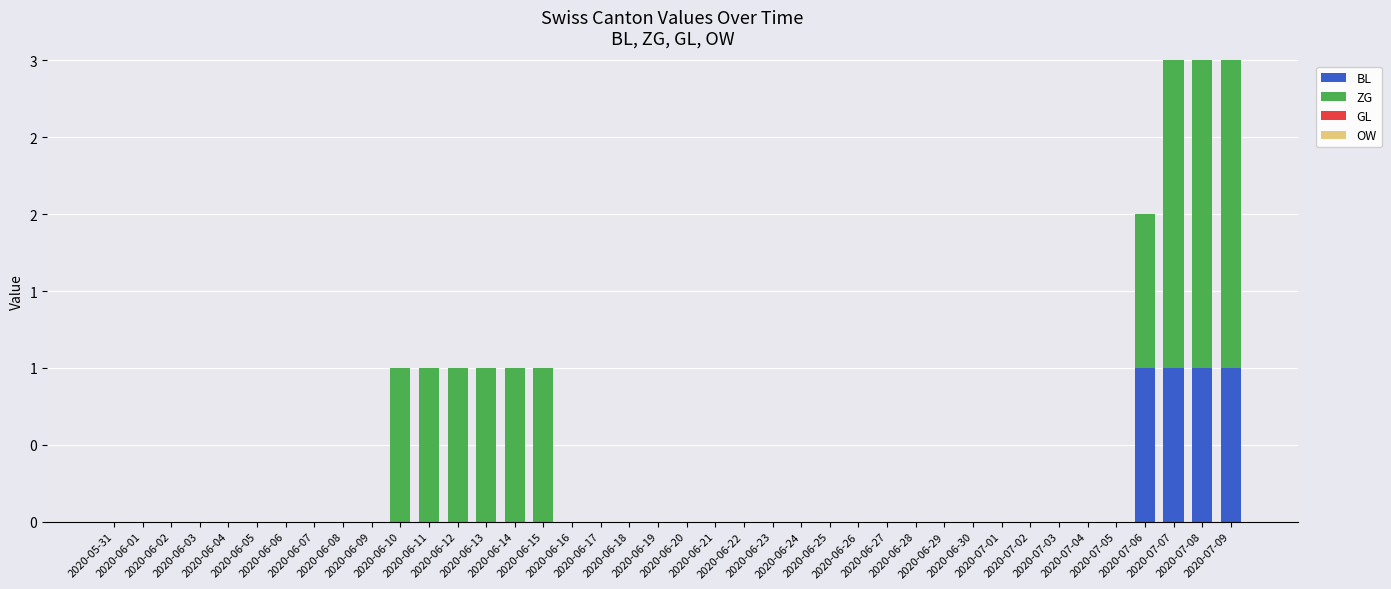

Does the chart contain stacked bars?

Yes